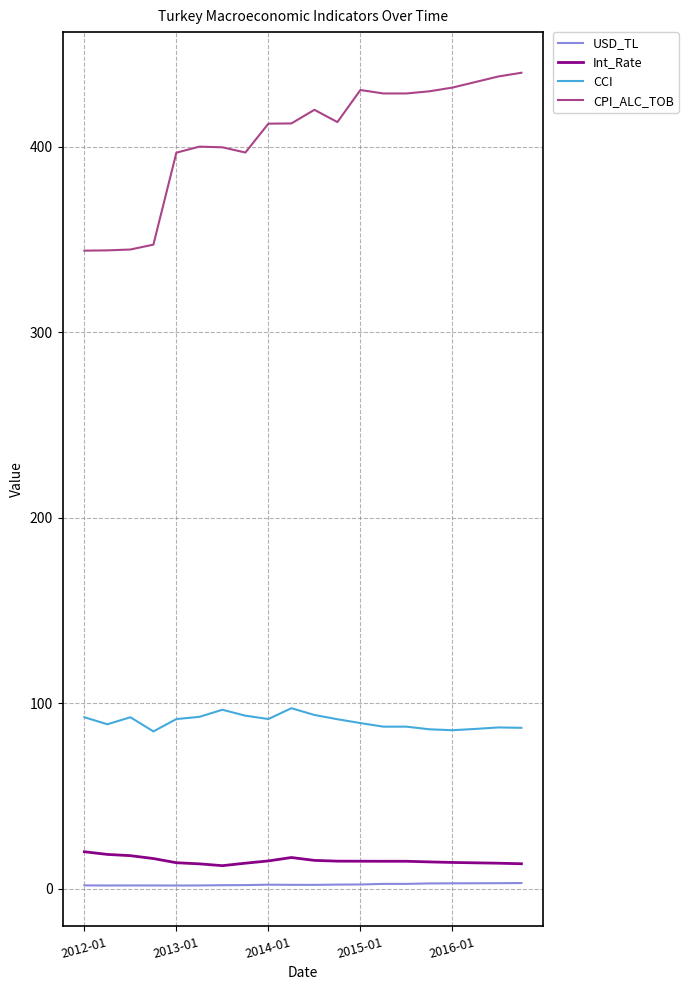

What is the difference between the maximum and minimum values in the CCI series?

12.5